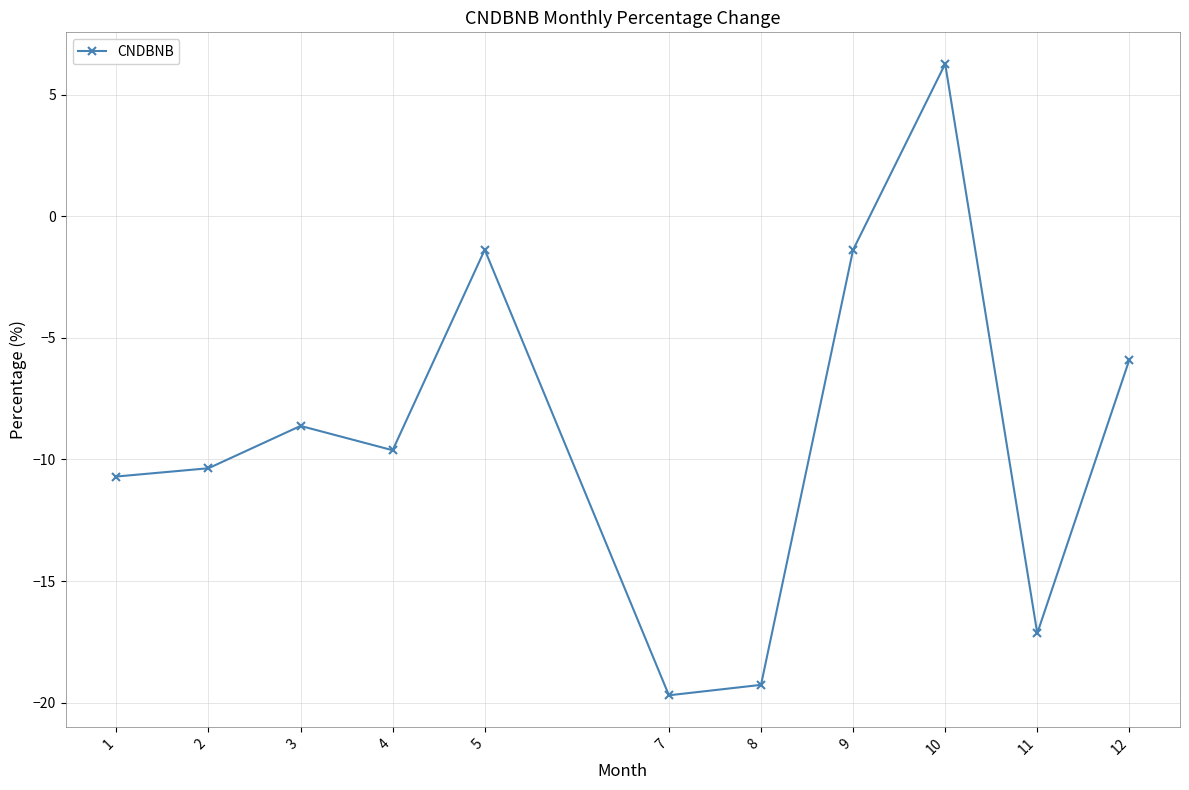

What is the difference between the maximum and minimum values?

26.0